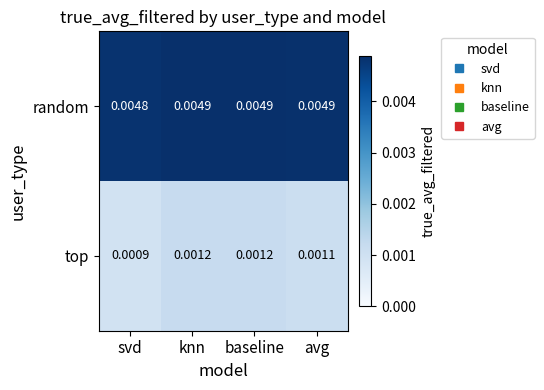

Which series has the widest spread of values?

top